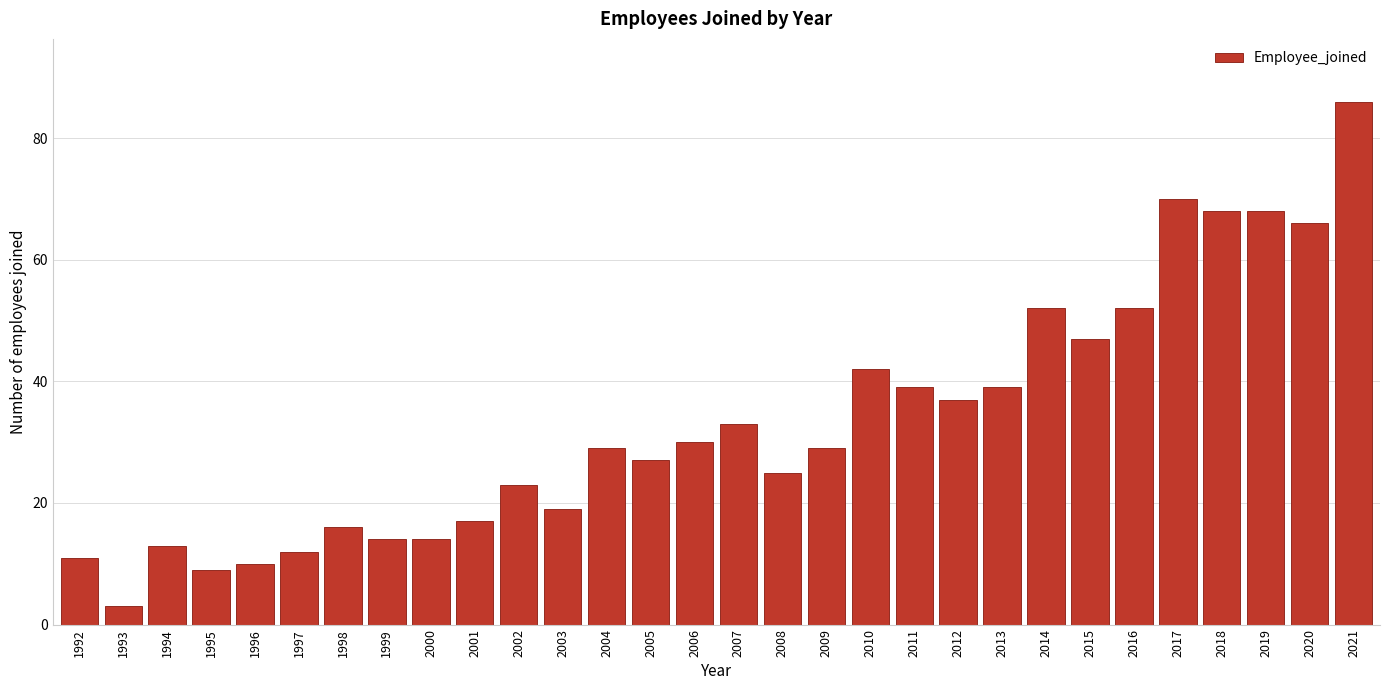

Reading left to right, list all the values displayed in this chart.

1992=11	1993=3	1994=13	1995=9	1996=10	1997=12	1998=16	1999=14	2000=14	2001=17	2002=23	2003=19	2004=29	2005=27	2006=30	2007=33	2008=25	2009=29	2010=42	2011=39	2012=37	2013=39	2014=52	2015=47	2016=52	2017=70	2018=68	2019=68	2020=66	2021=86